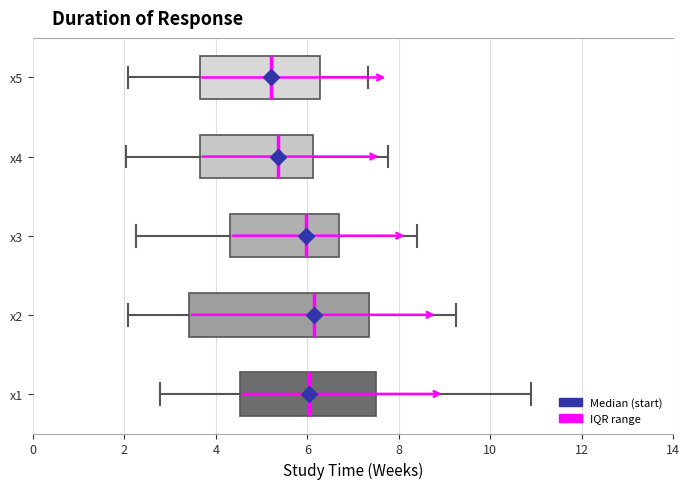

Comparing the boxes themselves (not the whiskers), which one is the widest?

x2